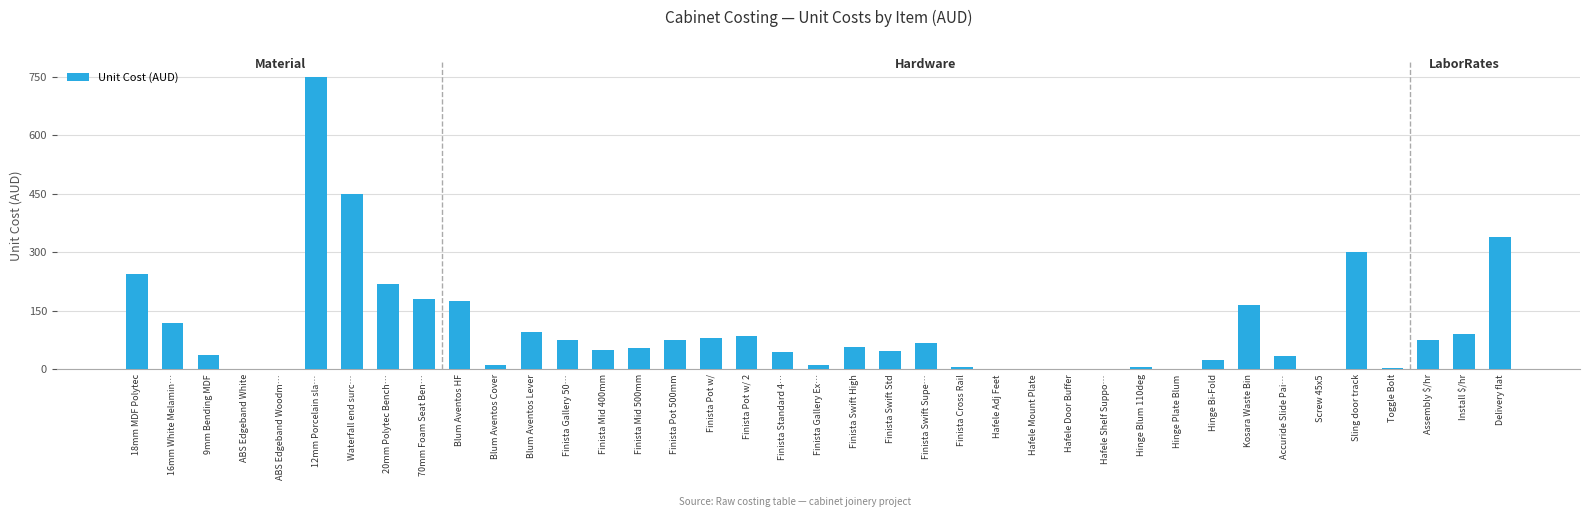

At which label does the data first exceed 55?

18mm MDF Polytec